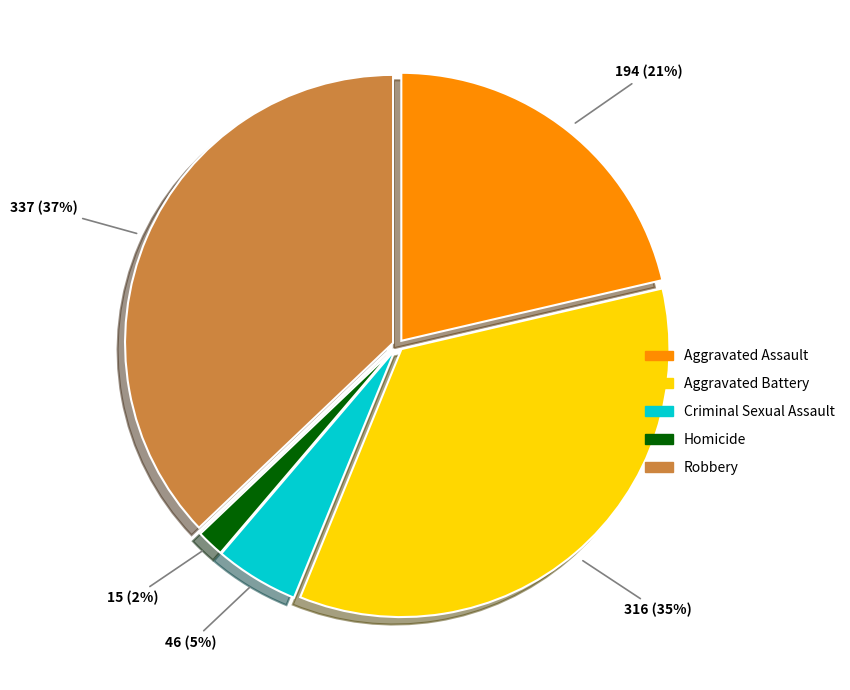

Is it true that Criminal Sexual Assault is 16% of the pie?

False